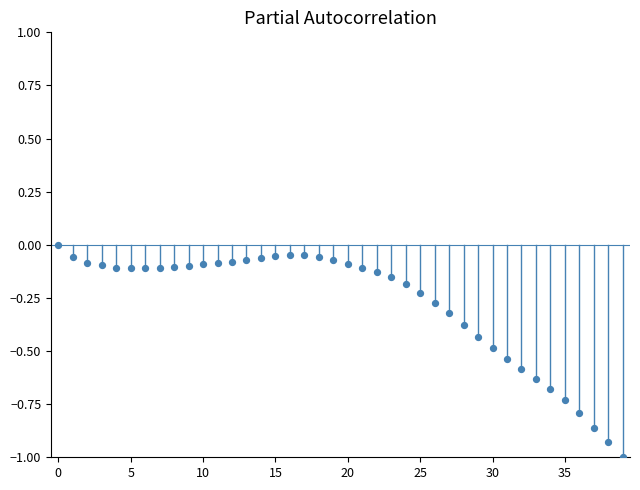

What is the range of Y values (max minus min)?

1.0